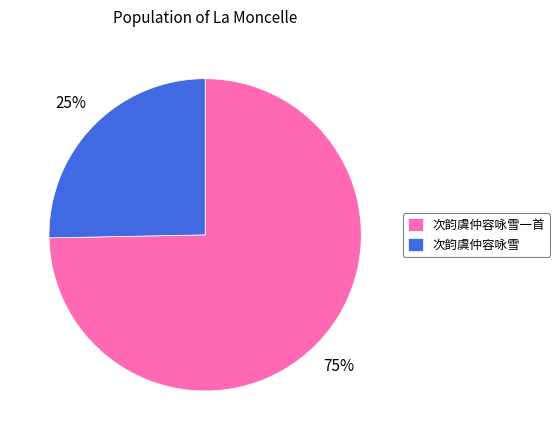

To the nearest percent, what percentage of the pie is 次韵虞仲容咏雪?

25%